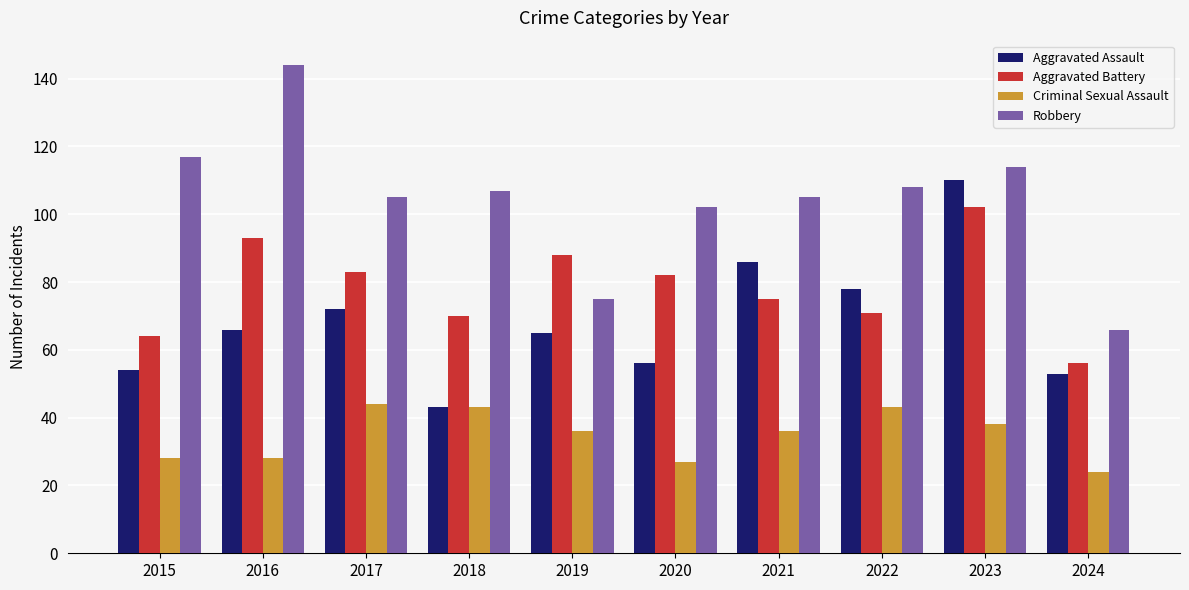

What is the average value of the Robbery series?

104